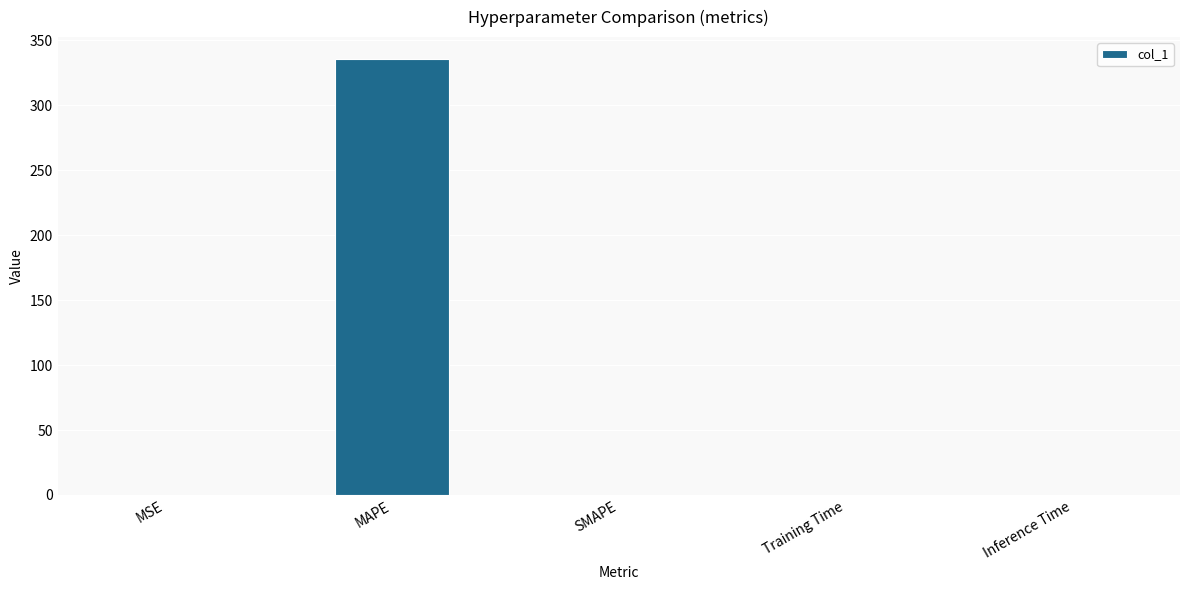

What is the average value?

67.2